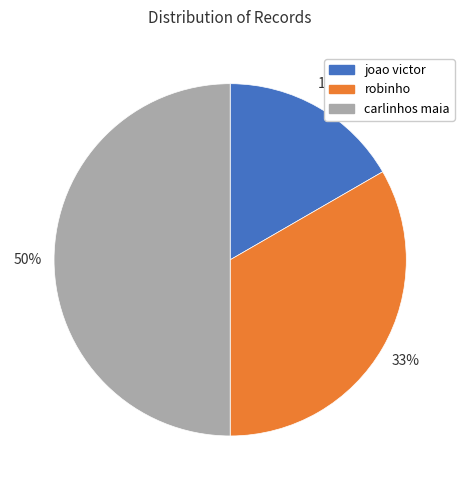

Does joao victor represent more than half of the total?

No